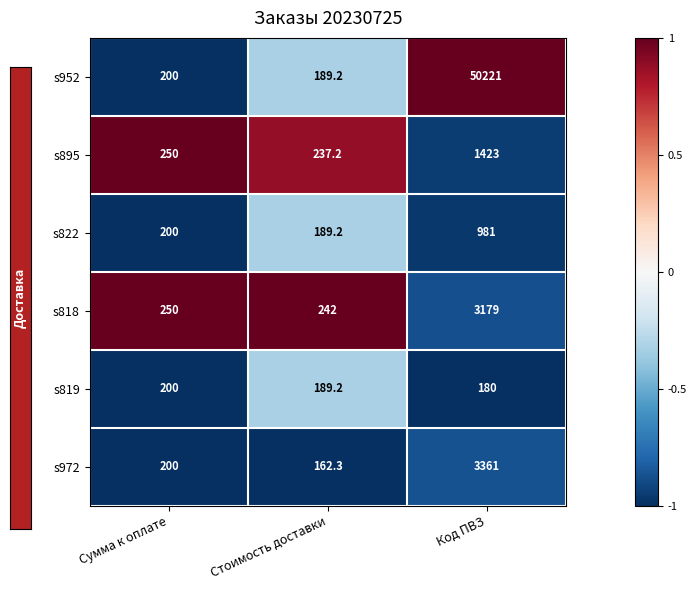

Which series has the largest total across all categories?

s952